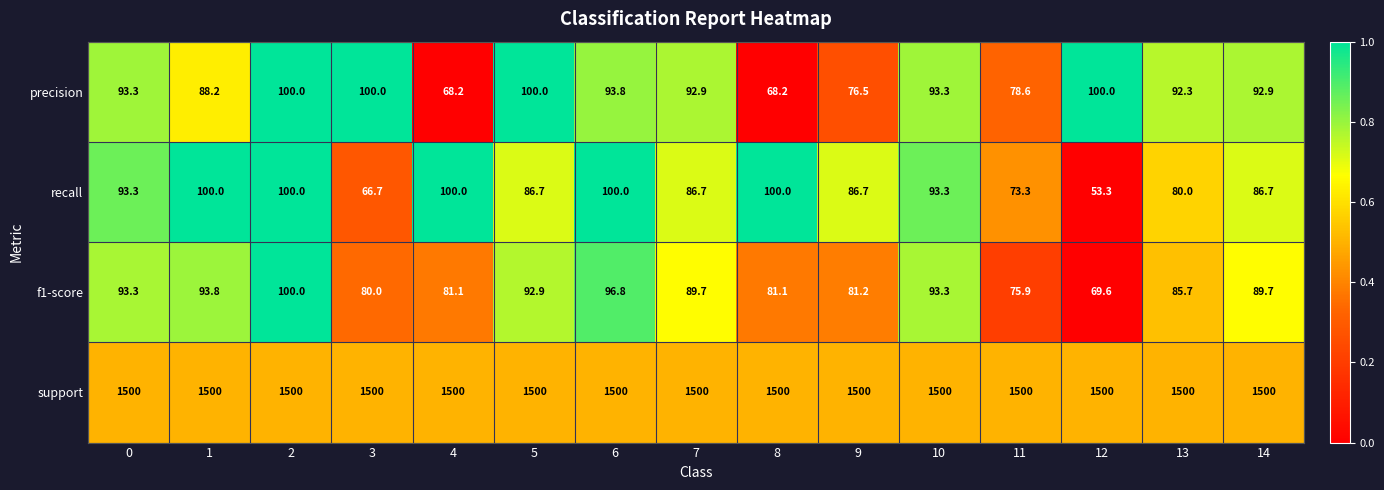

What is the average value of the support series?

1500.0